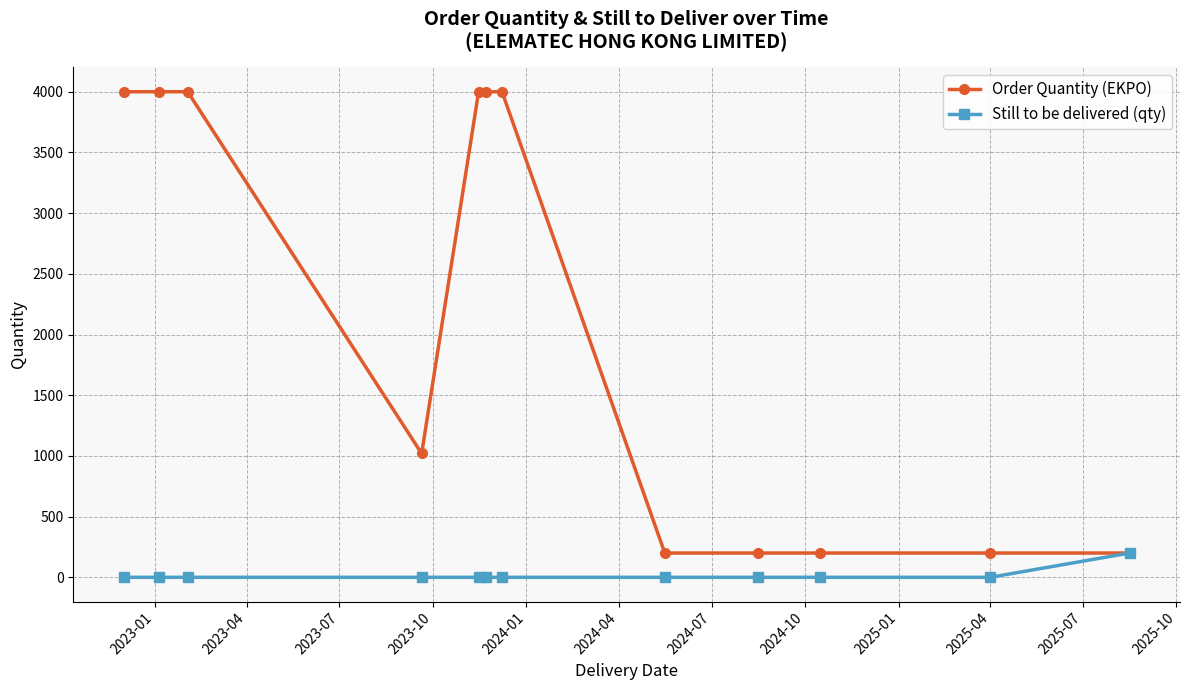

Reading left to right, transcribe all the data shown in this chart.

Order Quantity (EKPO): 4000	4000	4000	1020	4000	4000	4000	200	200	200	200	200
Still to be delivered (qty): 0	0	0	0	0	0	0	0	0	0	0	200